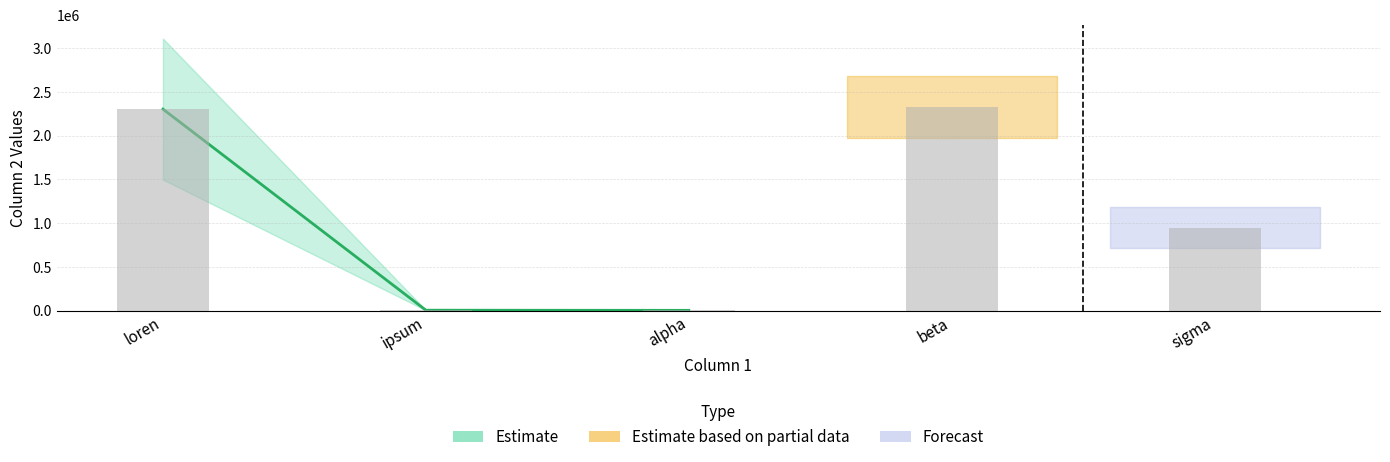

What is the difference between the values at loren and sigma?

1356541